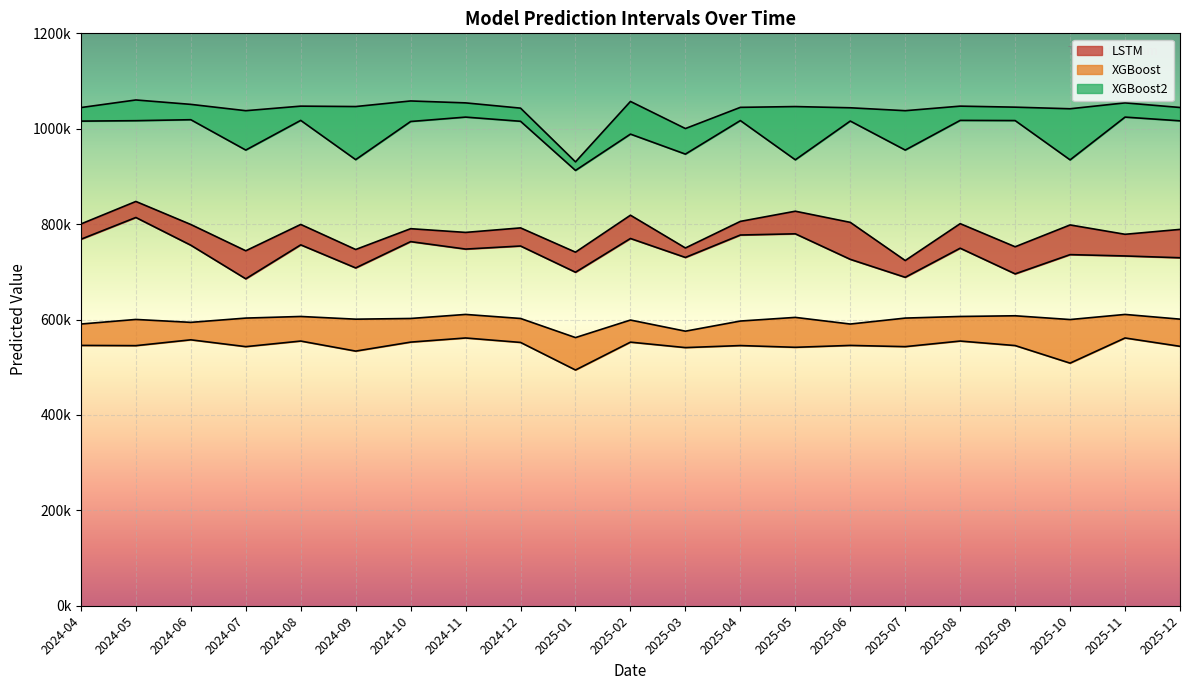

What is the difference between the second highest and minimum values in the XGBoost2 high series?

127692.5